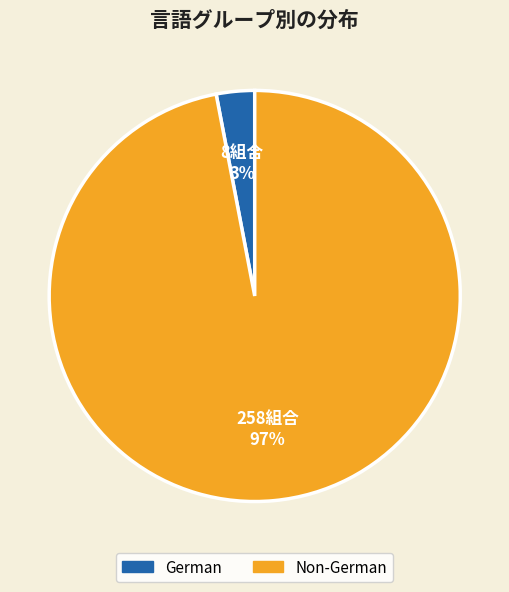

What percentage is the Non-German slice, to the nearest percent?

97%